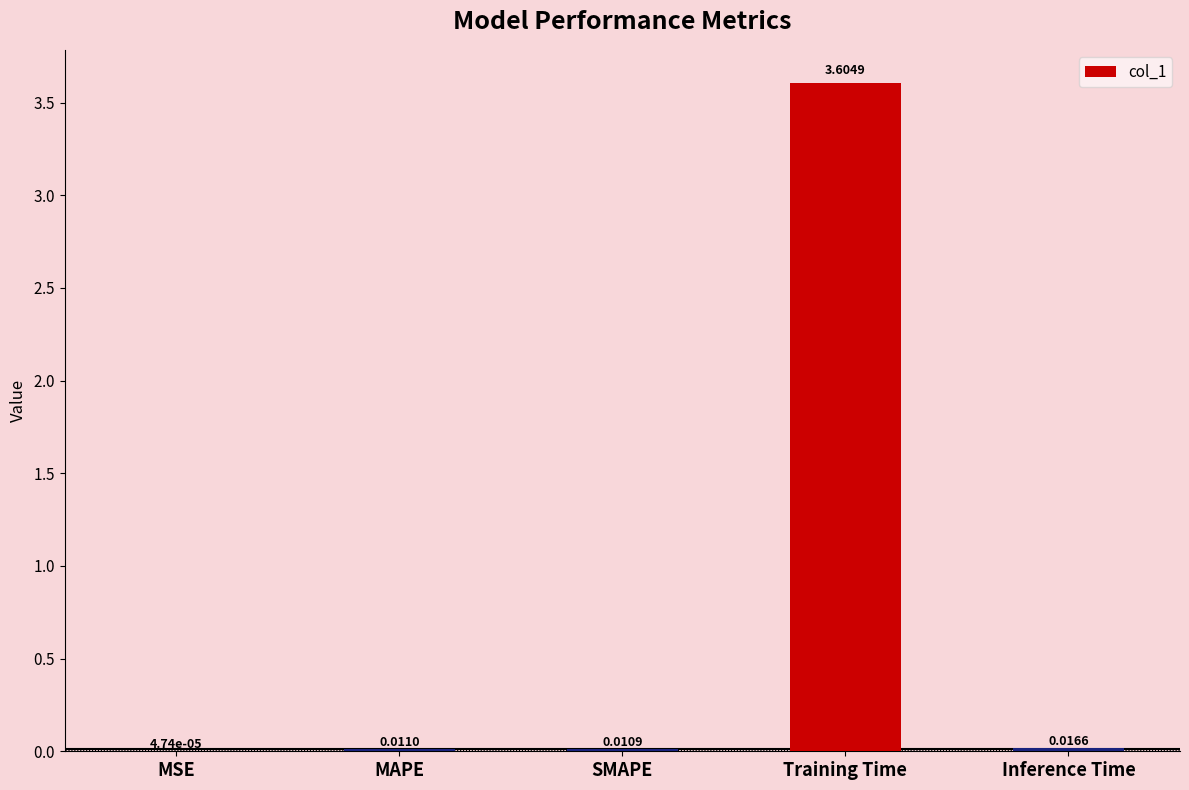

How many distinct data groups are displayed?

1